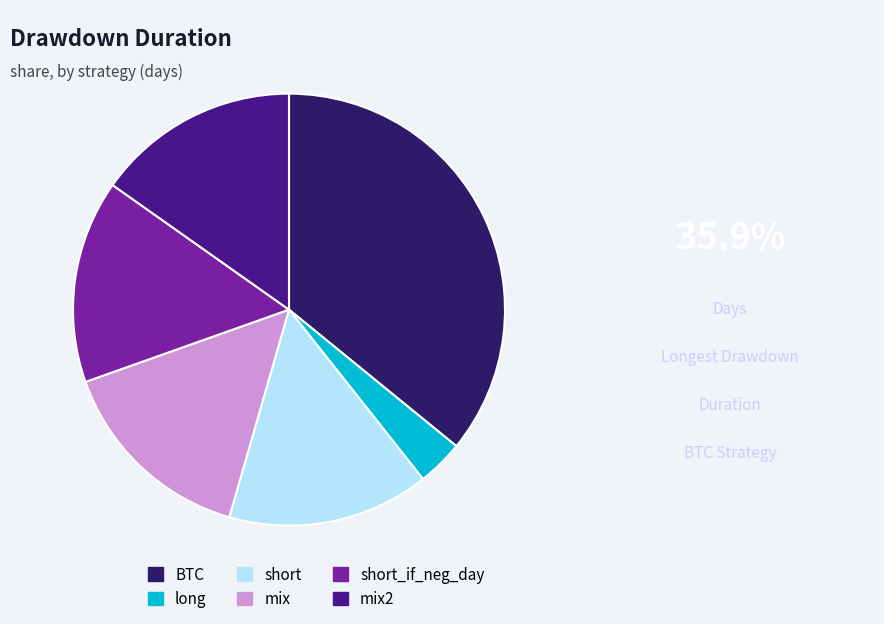

The mix slice represents 3% of the pie. True or false?

False